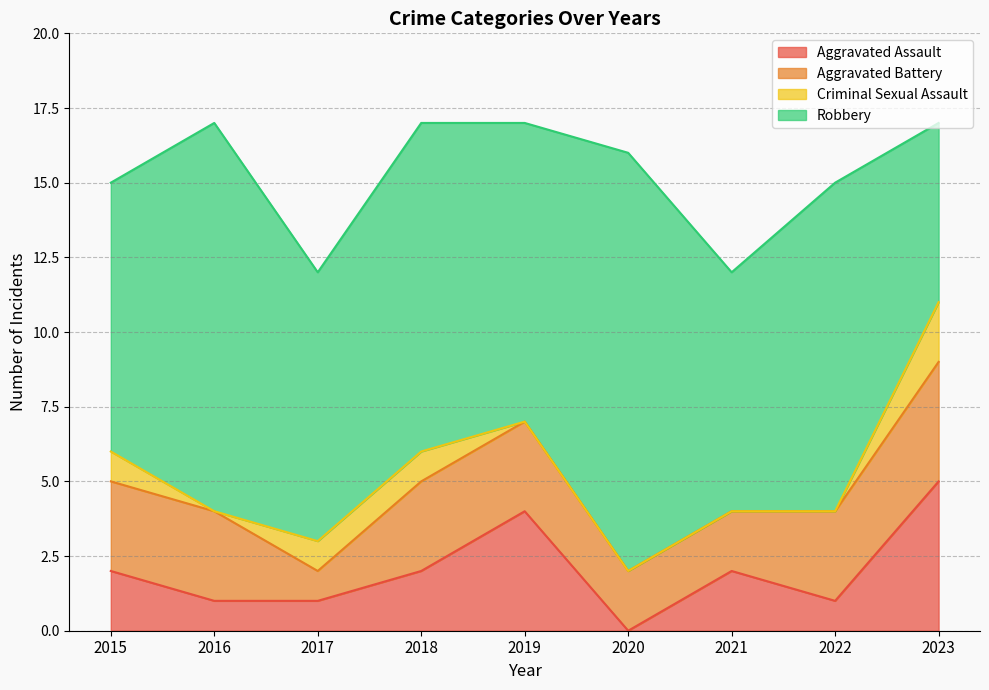

The Aggravated Battery series shows 2 at 2020. True or false?

True